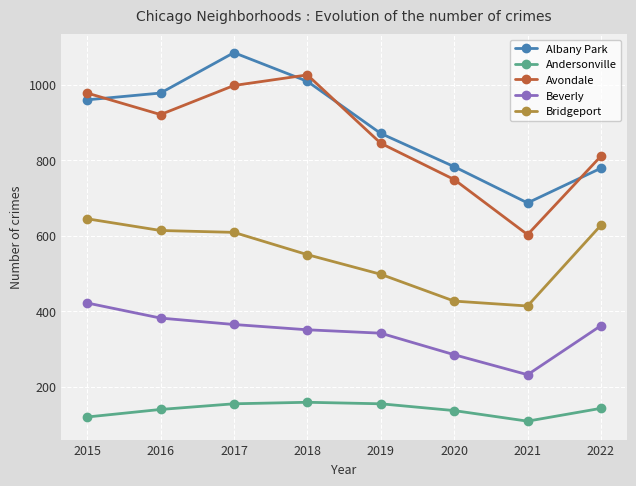

True or false: Andersonville and Albany Park cross at least once.

False